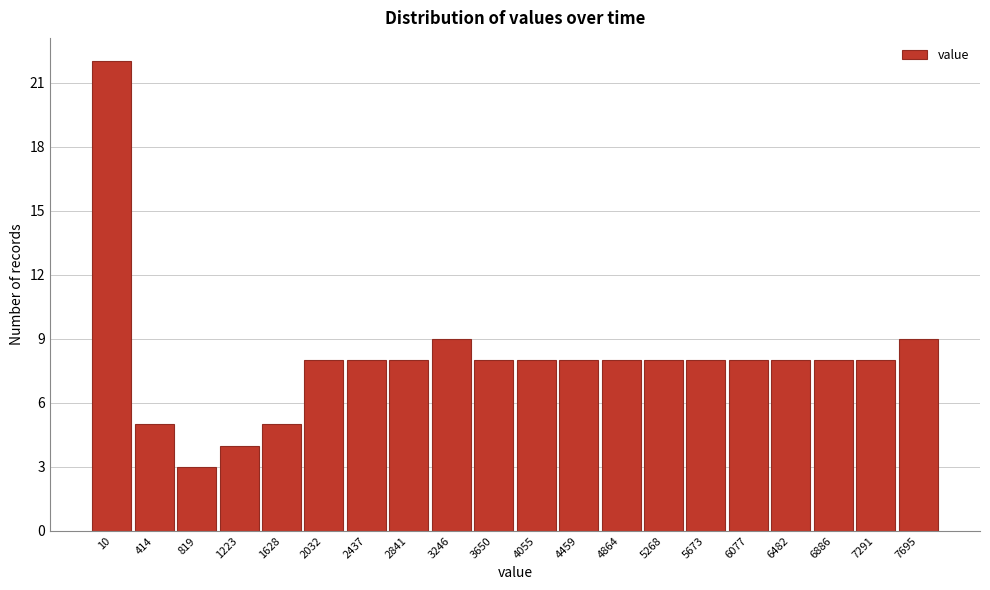

Reading left to right, extract all data points from this chart.

22	5	3	4	5	8	8	8	9	8	8	8	8	8	8	8	8	8	8	9